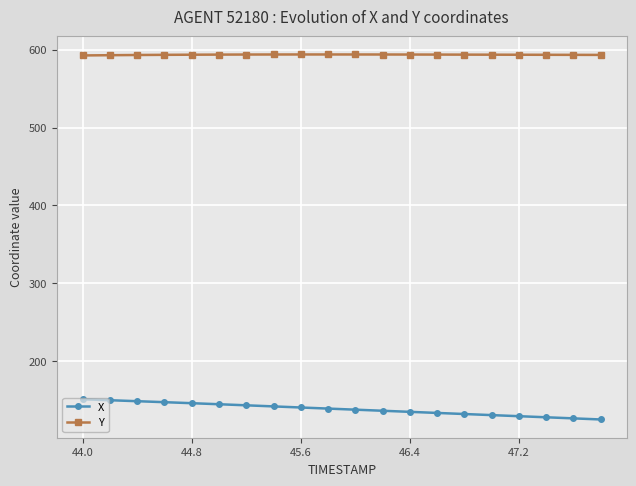

What is the value of the Y point at the 18th from the left?

593.5